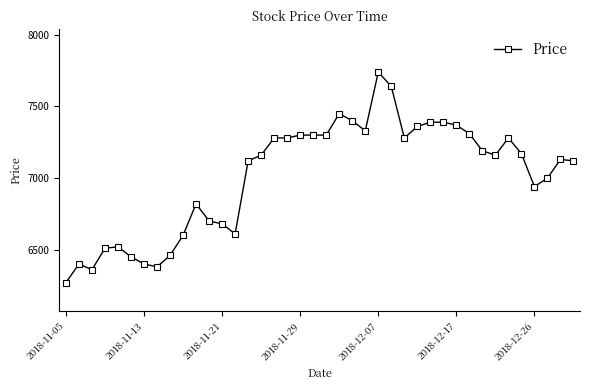

What is the value of the 38th point from the left?

7000